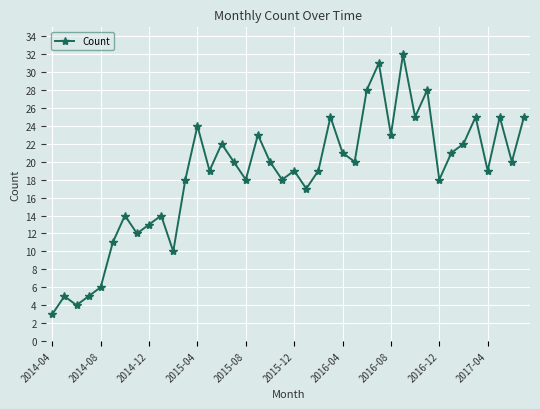

What is the difference between the maximum and second lowest values?

28